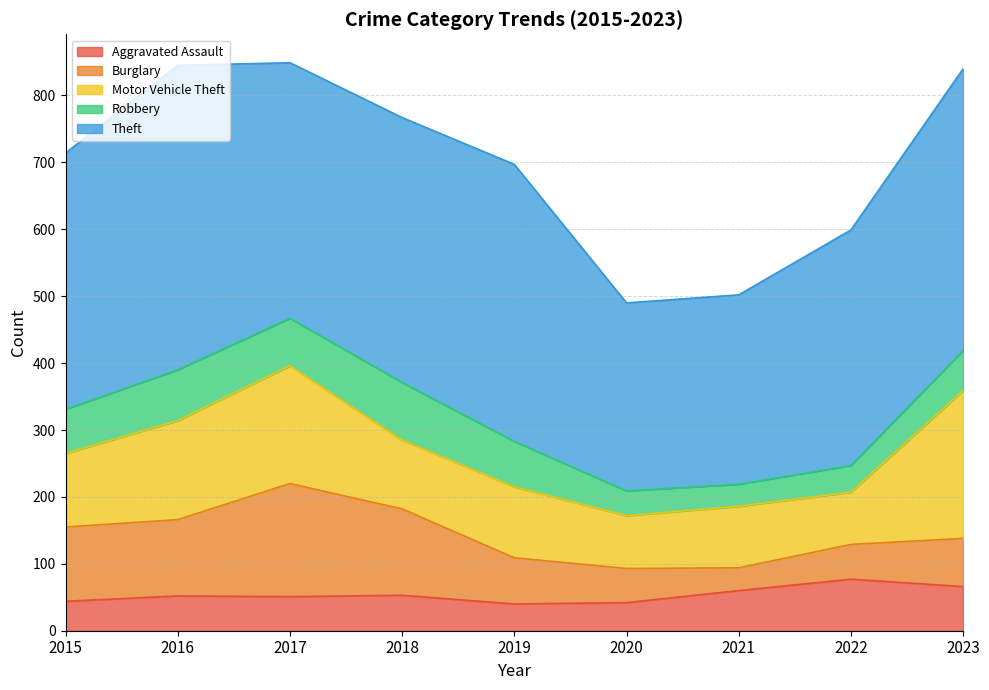

What is the sum of all Aggravated Assault values?

485